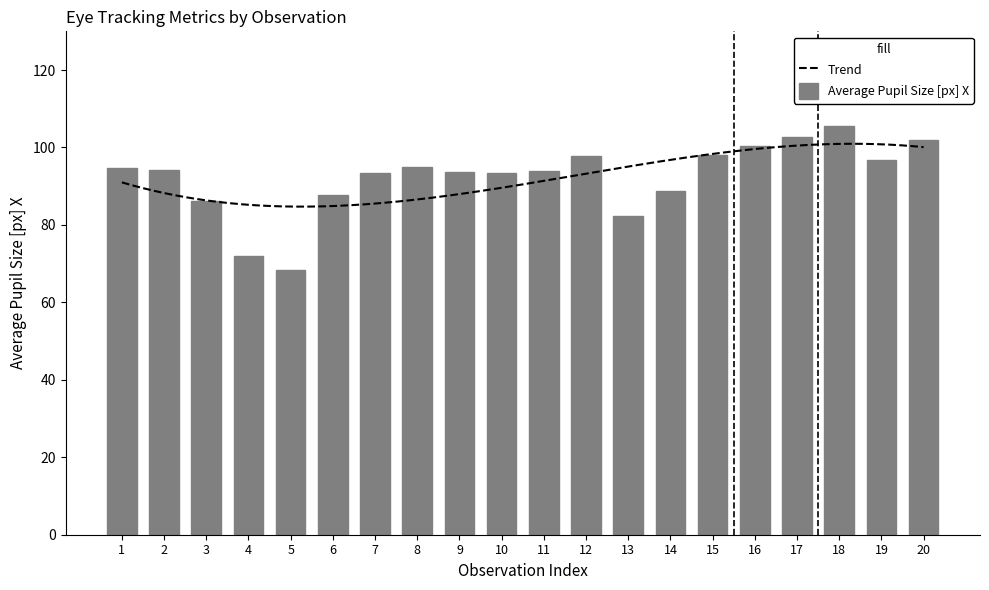

Is it true that the value at 9 is 25.9?

False